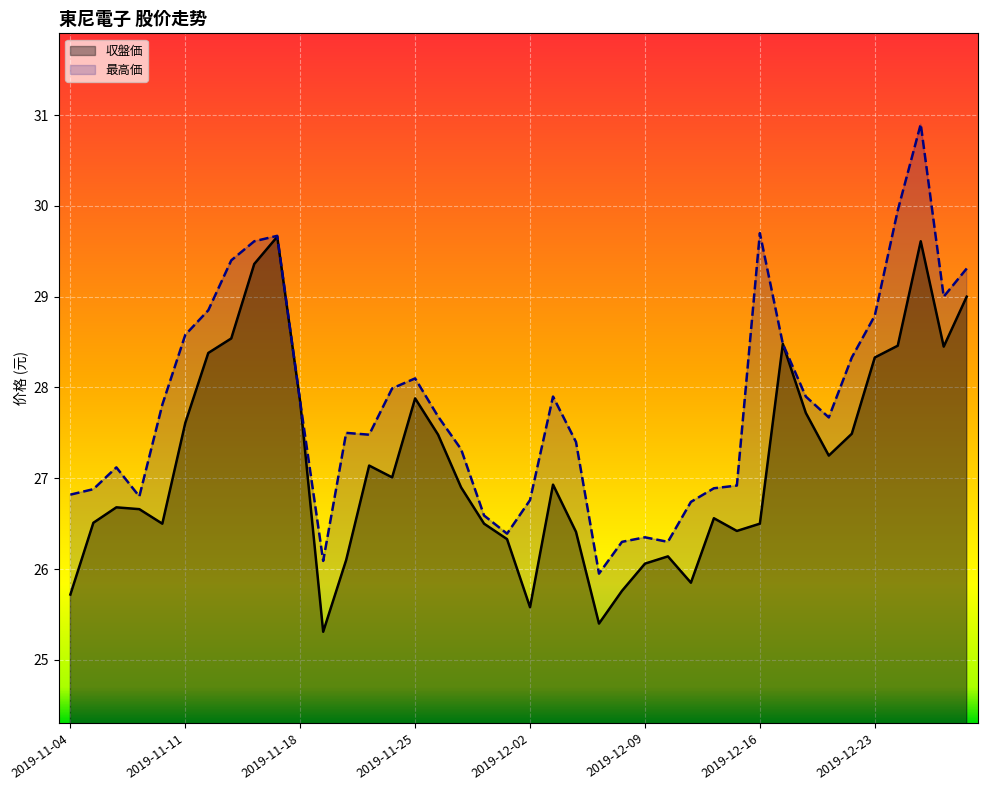

Is the value of 収盤価 at 2019-12-09 greater than the value of 最高価 at 2019-11-25?

No